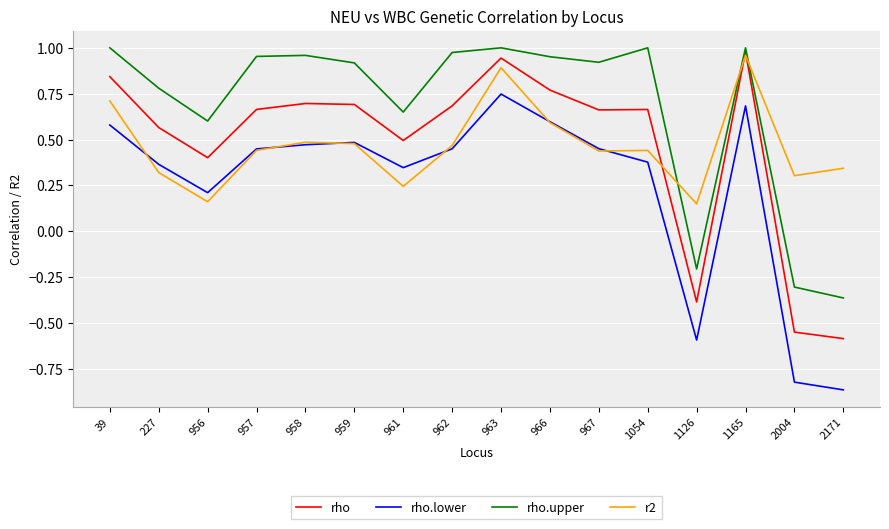

How many lines are shown in the chart?

4